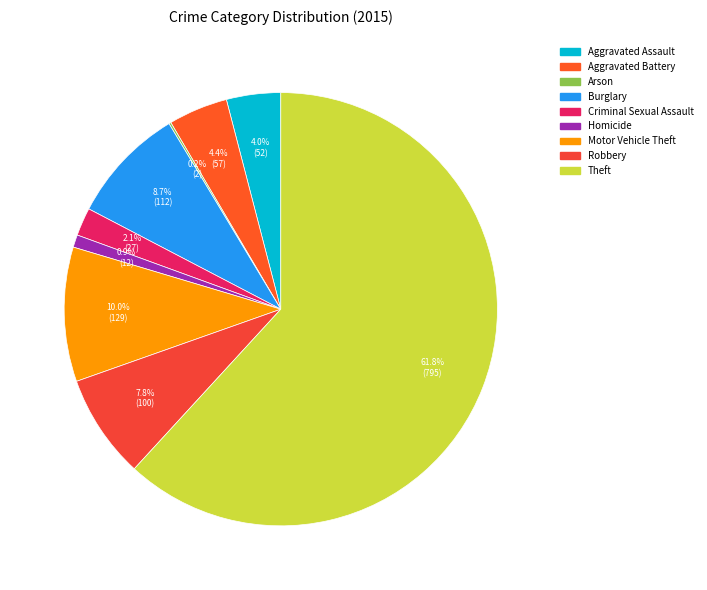

Rank the categories by value from highest to lowest.

Theft, Motor Vehicle Theft, Burglary, Robbery, Aggravated Battery, Aggravated Assault, Criminal Sexual Assault, Homicide, Arson